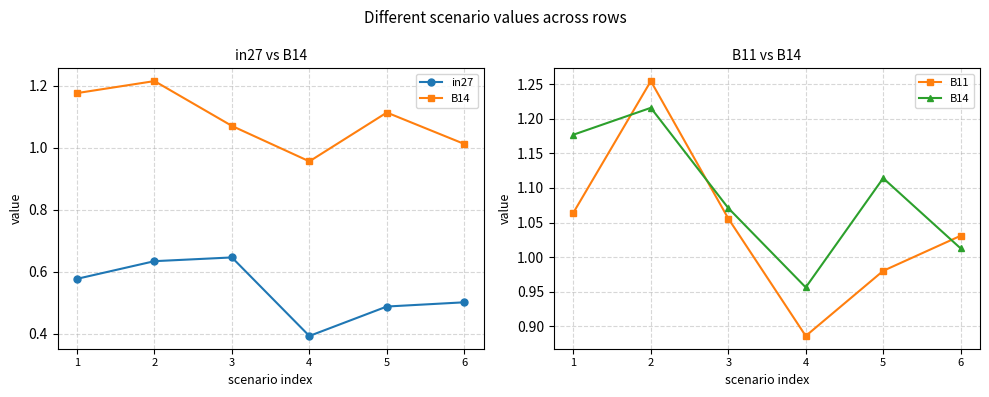

Is the value of B14 at 4 greater than the value of in27 at 2?

Yes